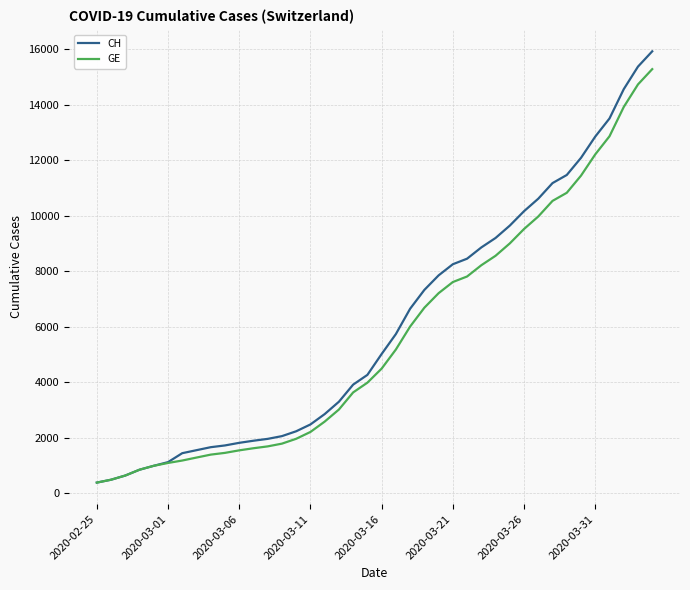

What is the lowest value of the CH series?

375